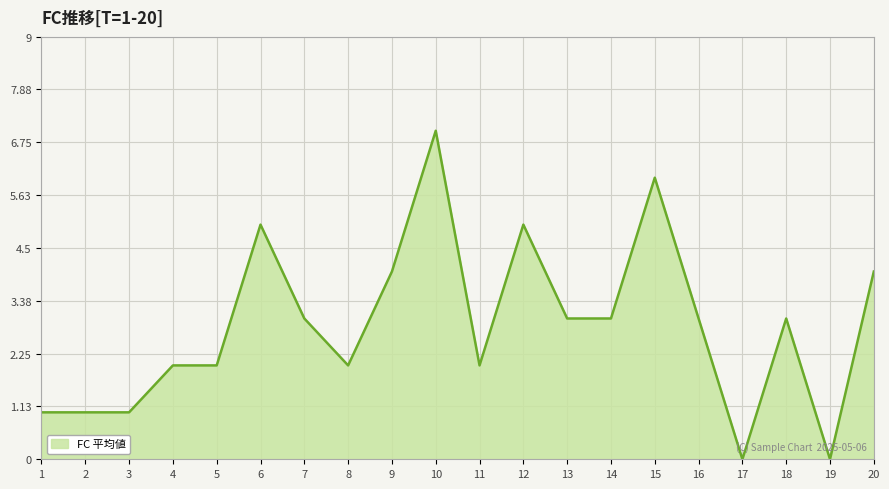

What is the sum of all values?

57